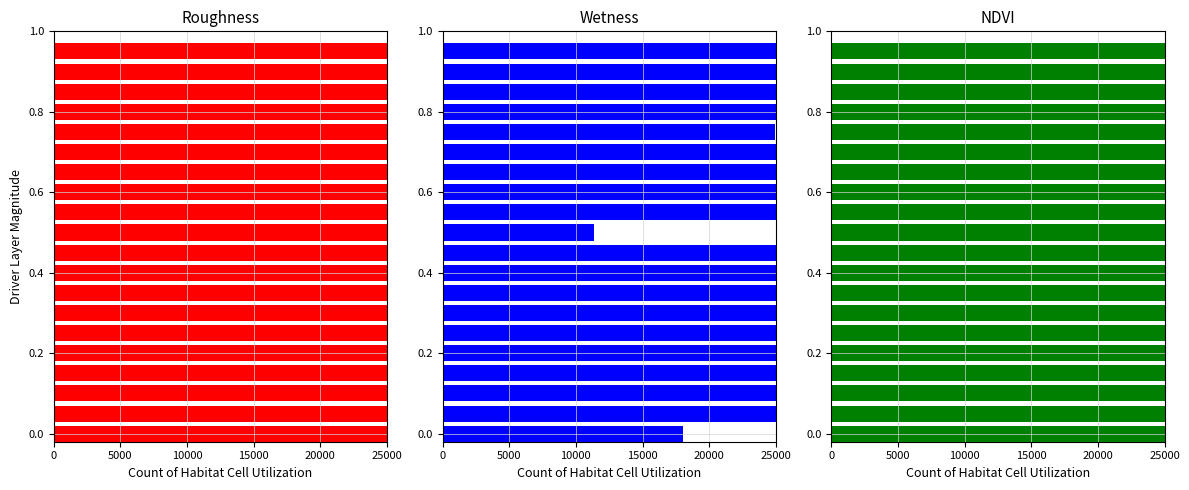

What are all the series names shown in the legend?

Roughness, Wetness, NDVI